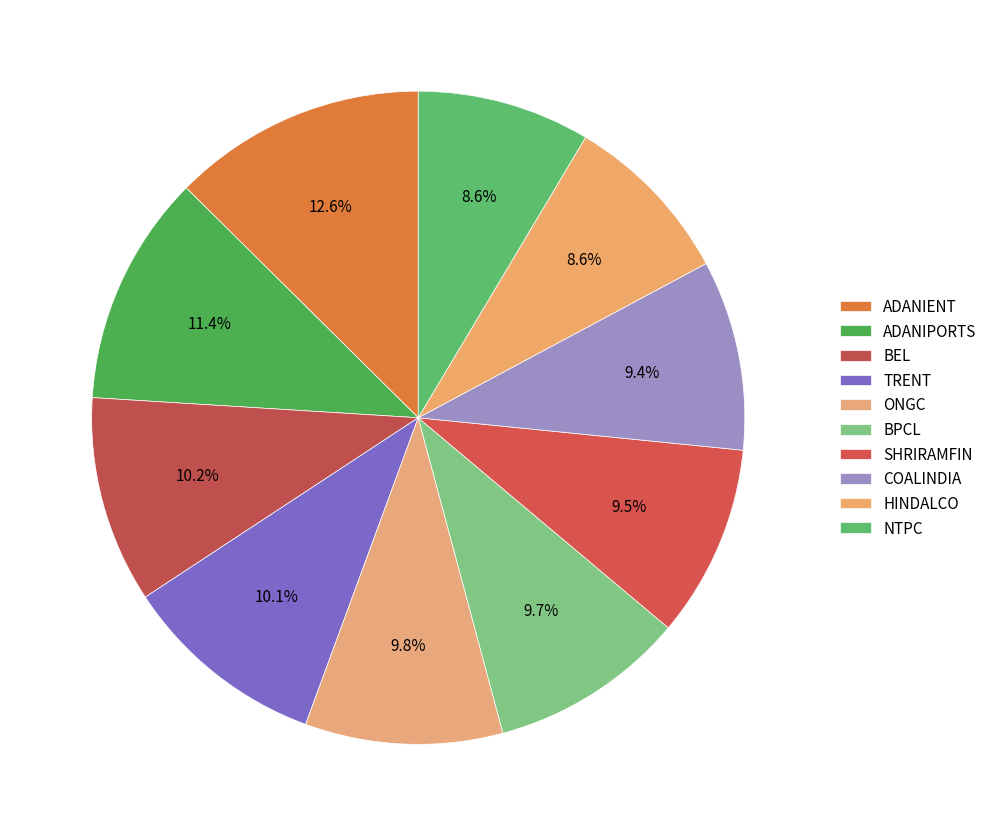

To the nearest percent, what percentage of the pie is ADANIPORTS?

11%